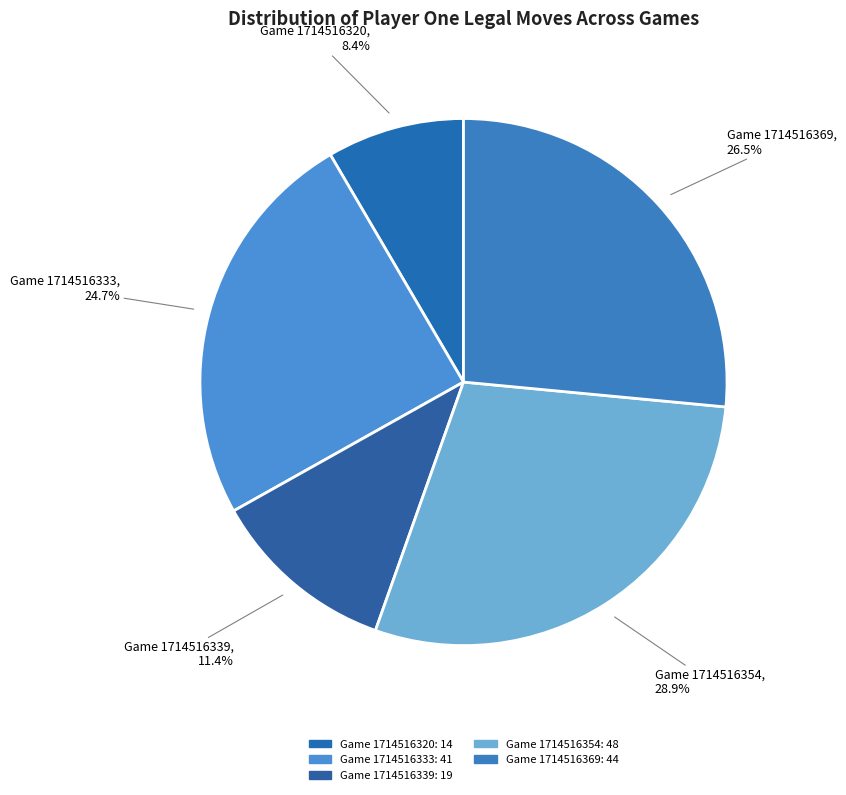

How many slices are in this pie chart?

5